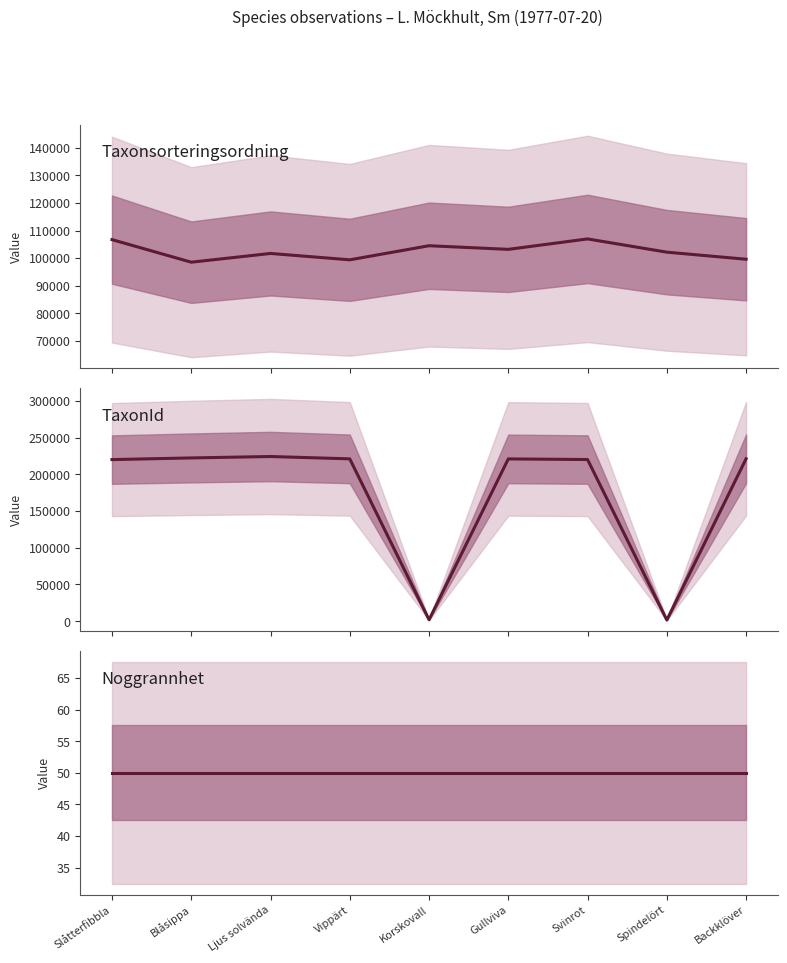

Which series has the widest spread of values?

TaxonId